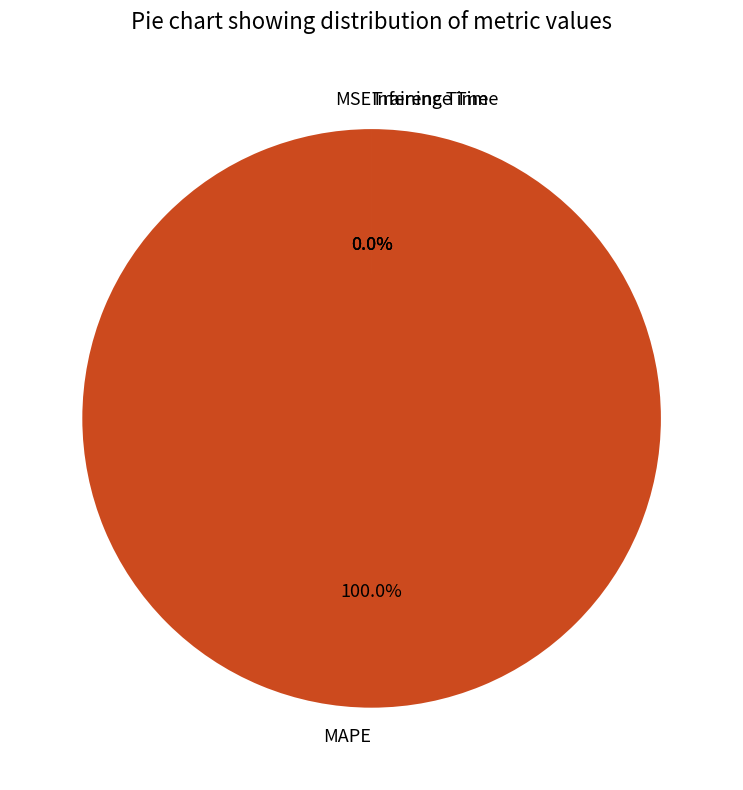

Is it true that Training Time is 8% of the pie?

False